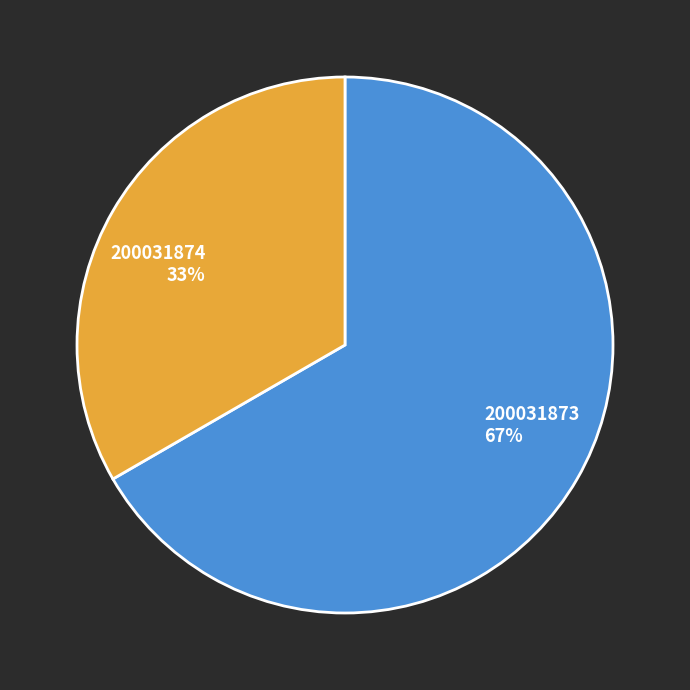

Does any single category account for the majority?

Yes